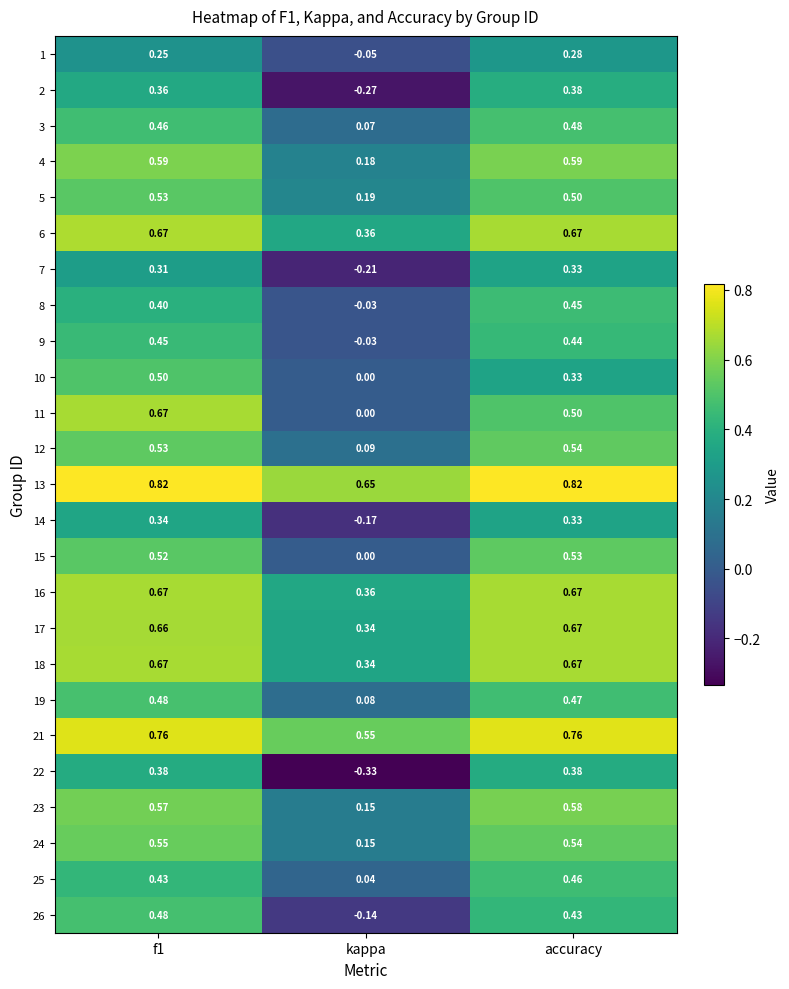

Which category has the lowest value across all series?

kappa